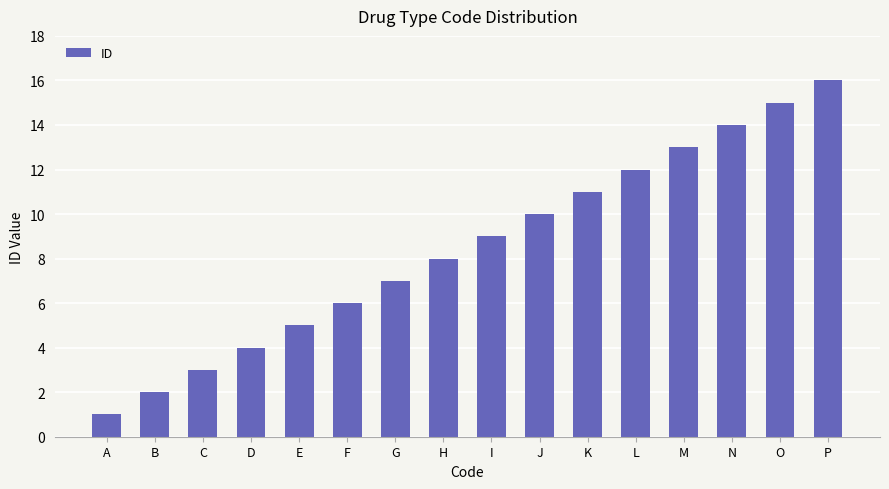

What is the change in value from D to G?

+3